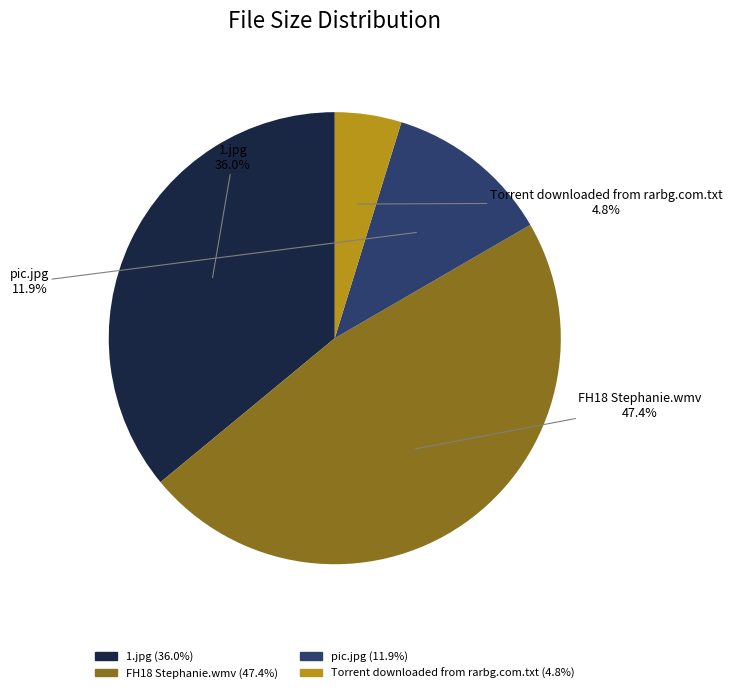

To the nearest percent, what is the difference between the Torrent downloaded from rarbg.com.txt and FH18 Stephanie.wmv slice percentages?

43%